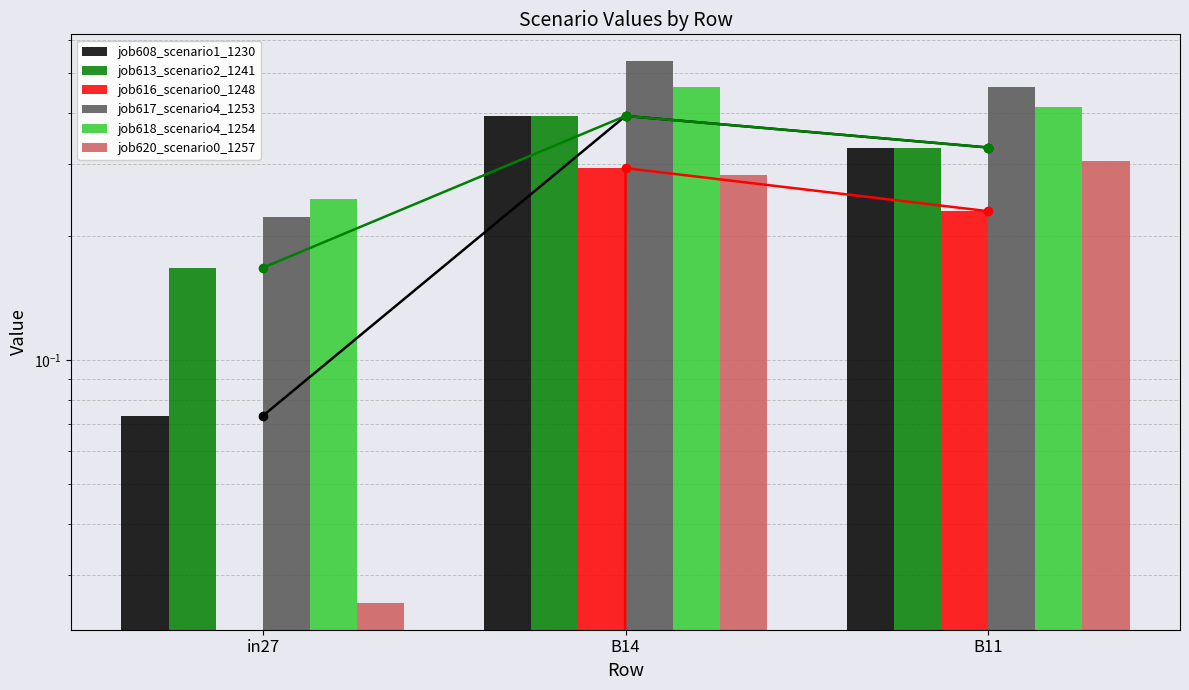

Is it true that job608_scenario1_1230 equals 0.2 at B14?

False